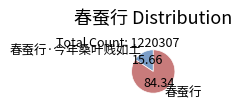

What is the smallest slice in the pie chart?

春蚕行·今年桑叶贱如土